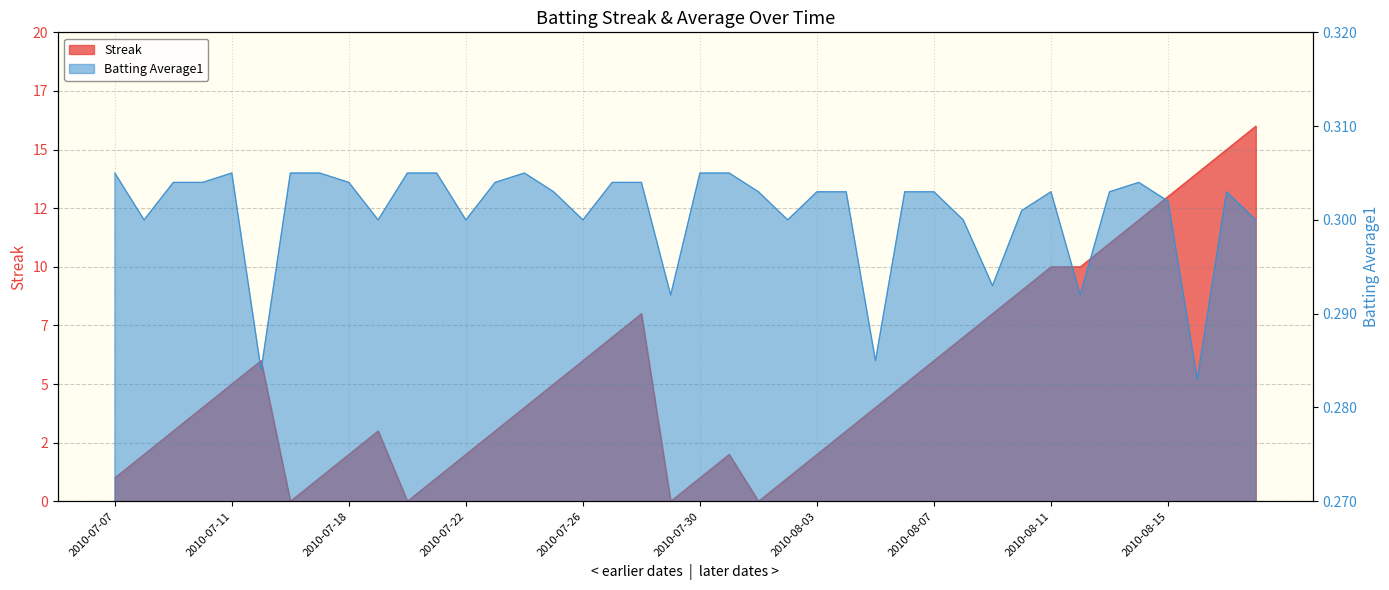

What is the value of the Streak point at the 5th from the left?

5.0